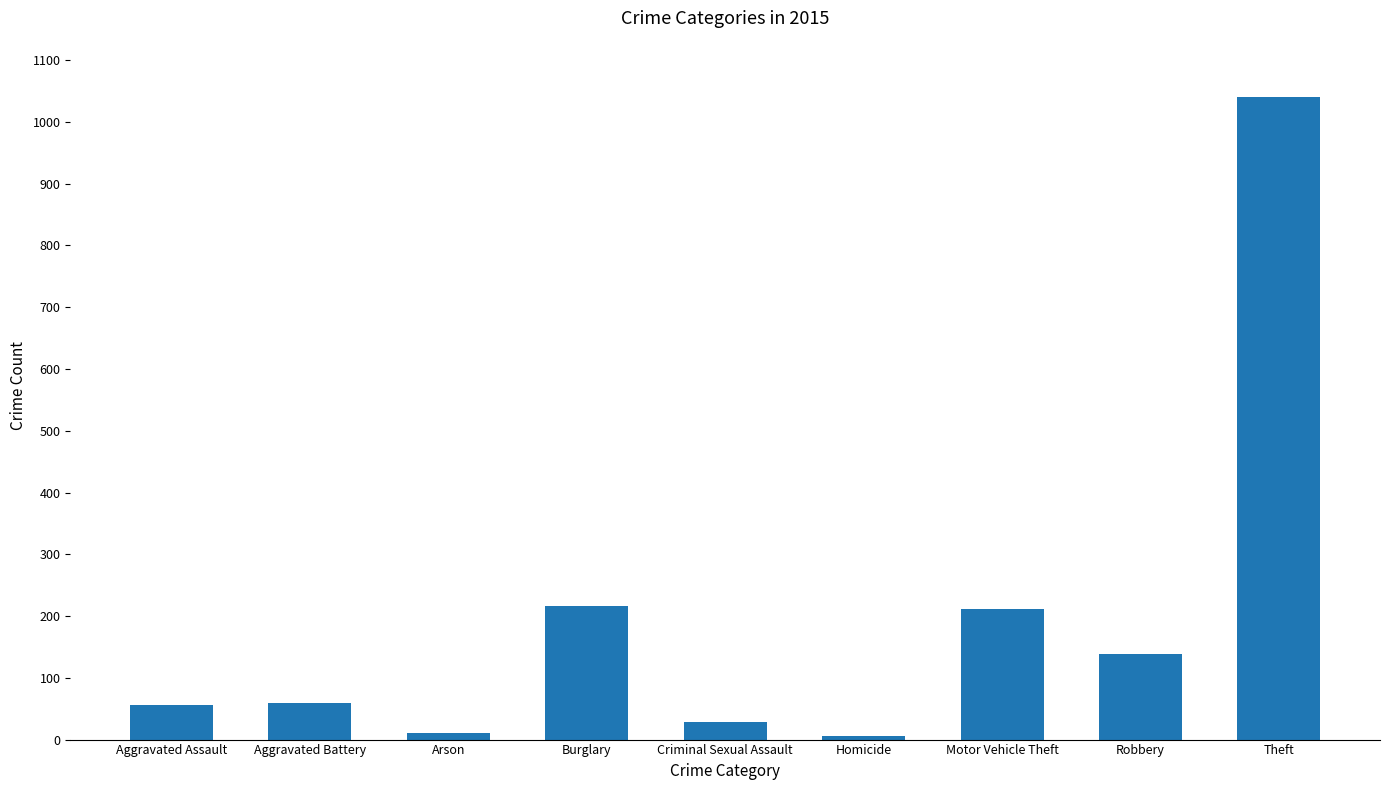

What is the difference between the second highest and minimum values?

211